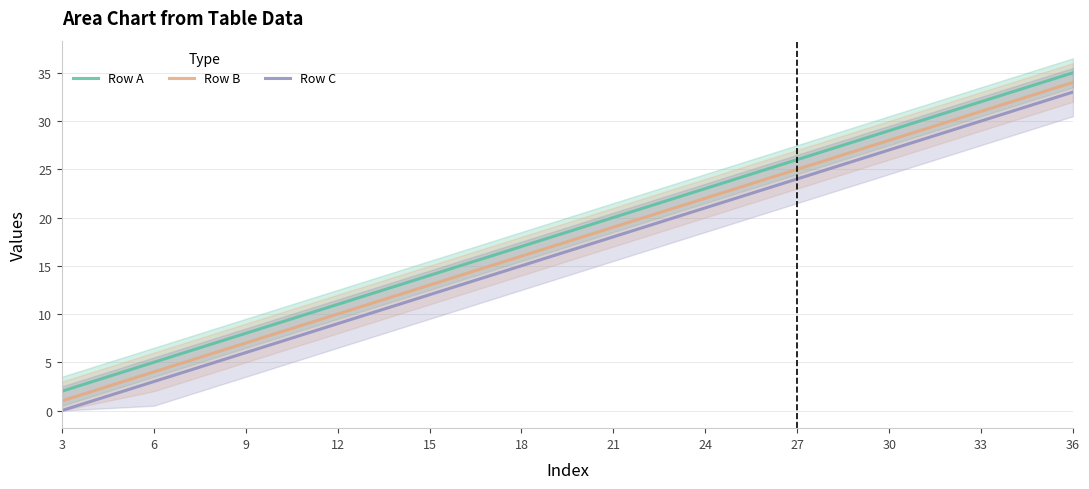

At how many categories does at least one series exceed 21?

5